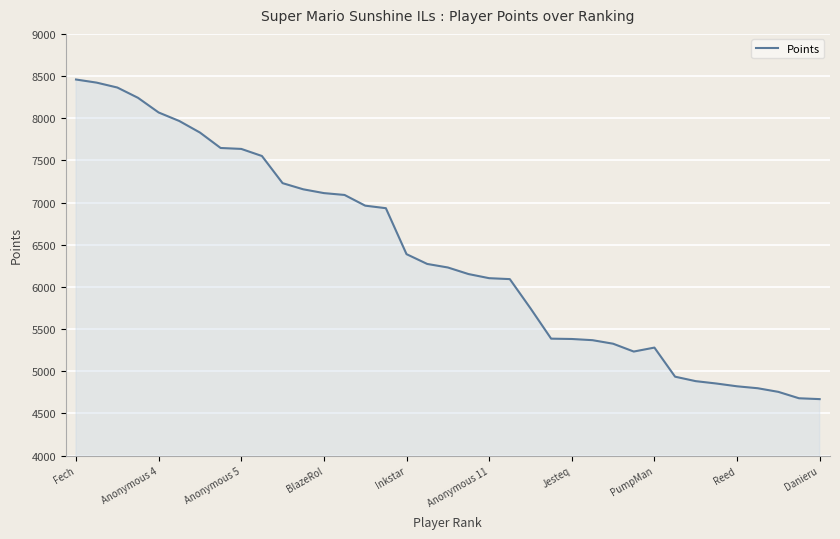

What is the smallest value displayed?

4669